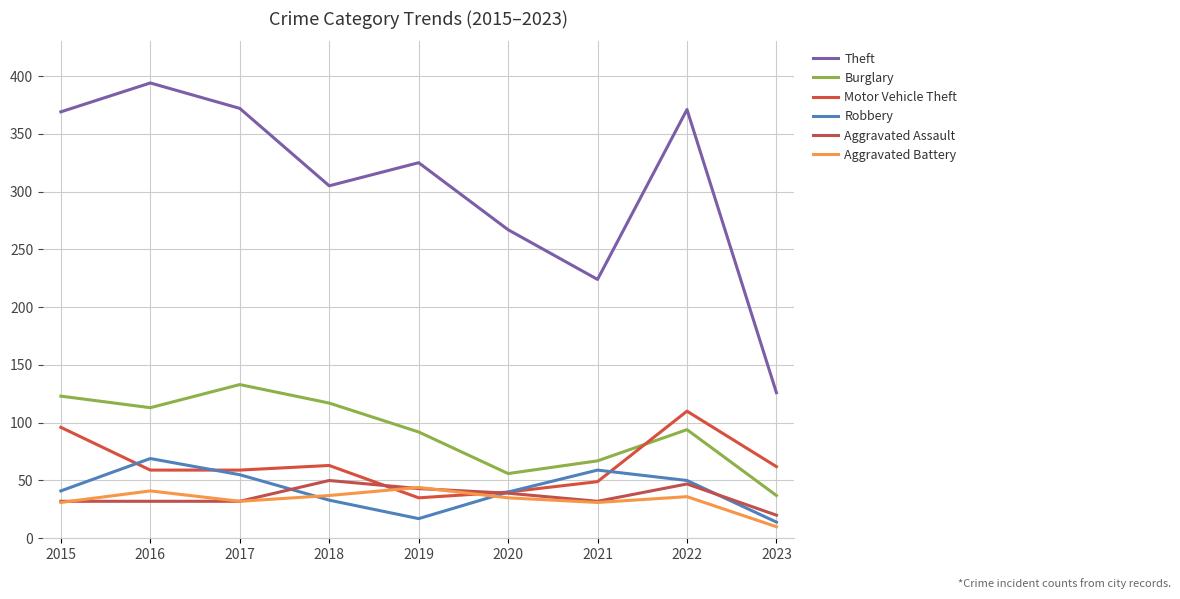

Which series has the widest spread of values?

Theft